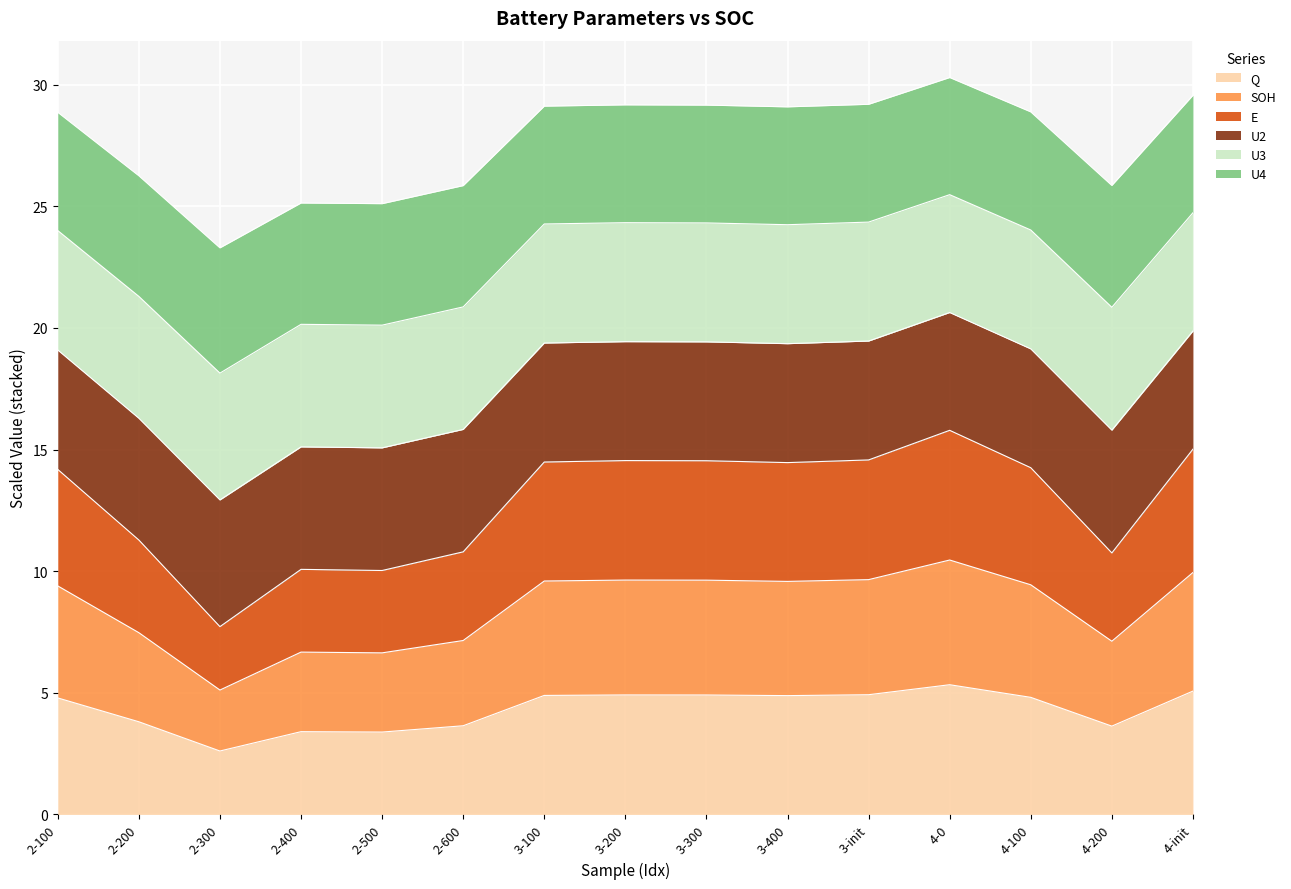

What is the label of the 13th point from the right?

2-300